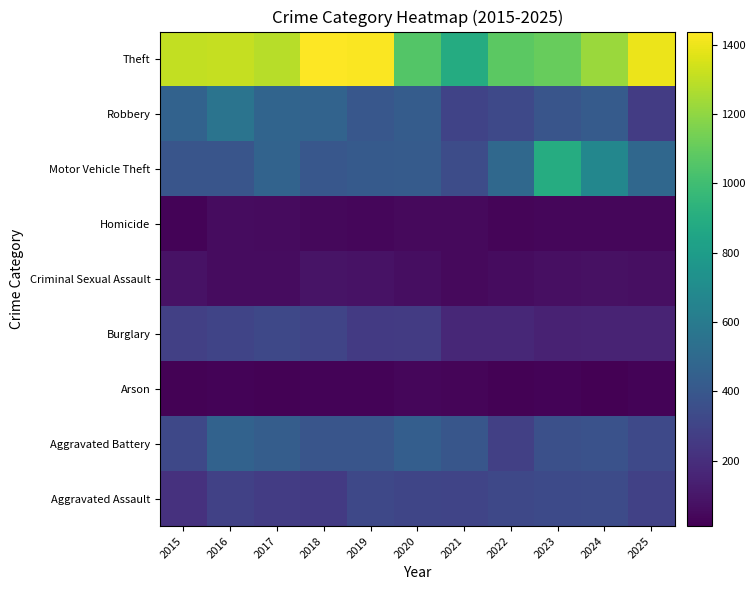

Reading left to right, extract all data points from this chart.

Aggravated Assault: 2015=217	2016=286	2017=265	2018=254	2019=318	2020=310	2021=302	2022=321	2023=329	2024=335	2025=285
Aggravated Battery: 2015=323	2016=461	2017=432	2018=390	2019=390	2020=438	2021=394	2022=284	2023=358	2024=369	2025=325
Arson: 2015=21	2016=24	2017=18	2018=25	2019=27	2020=35	2021=28	2022=21	2023=25	2024=11	2025=24
Burglary: 2015=282	2016=301	2017=322	2018=301	2019=253	2020=261	2021=171	2022=169	2023=147	2024=155	2025=153
Criminal Sexual Assault: 2015=79	2016=59	2017=60	2018=87	2019=78	2020=63	2021=50	2022=60	2023=68	2024=74	2025=71
Homicide: 2015=27	2016=57	2017=52	2018=40	2019=36	2020=50	2021=45	2022=28	2023=35	2024=37	2025=36
Motor Vehicle Theft: 2015=389	2016=385	2017=468	2018=401	2019=413	2020=421	2021=342	2022=492	2023=893	2024=669	2025=485
Robbery: 2015=457	2016=558	2017=473	2018=467	2019=397	2020=427	2021=300	2022=325	2023=390	2024=420	2025=266
Theft: 2015=1307	2016=1313	2017=1285	2018=1438	2019=1431	2020=1054	2021=891	2022=1080	2023=1106	2024=1225	2025=1395